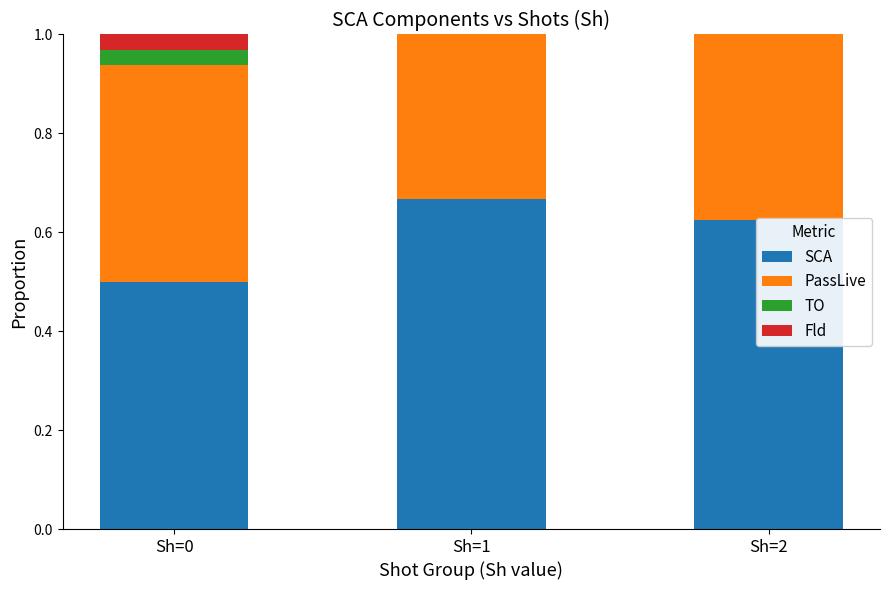

What is the total value across all series at Sh=0?

1.0